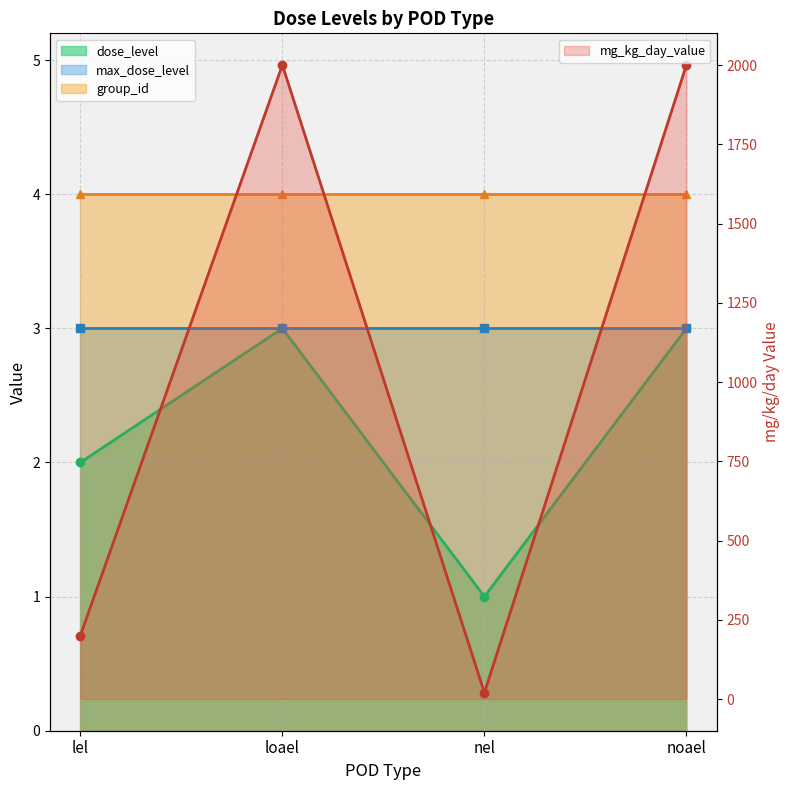

What is the value of the dose_level point at the 4th from the left?

3